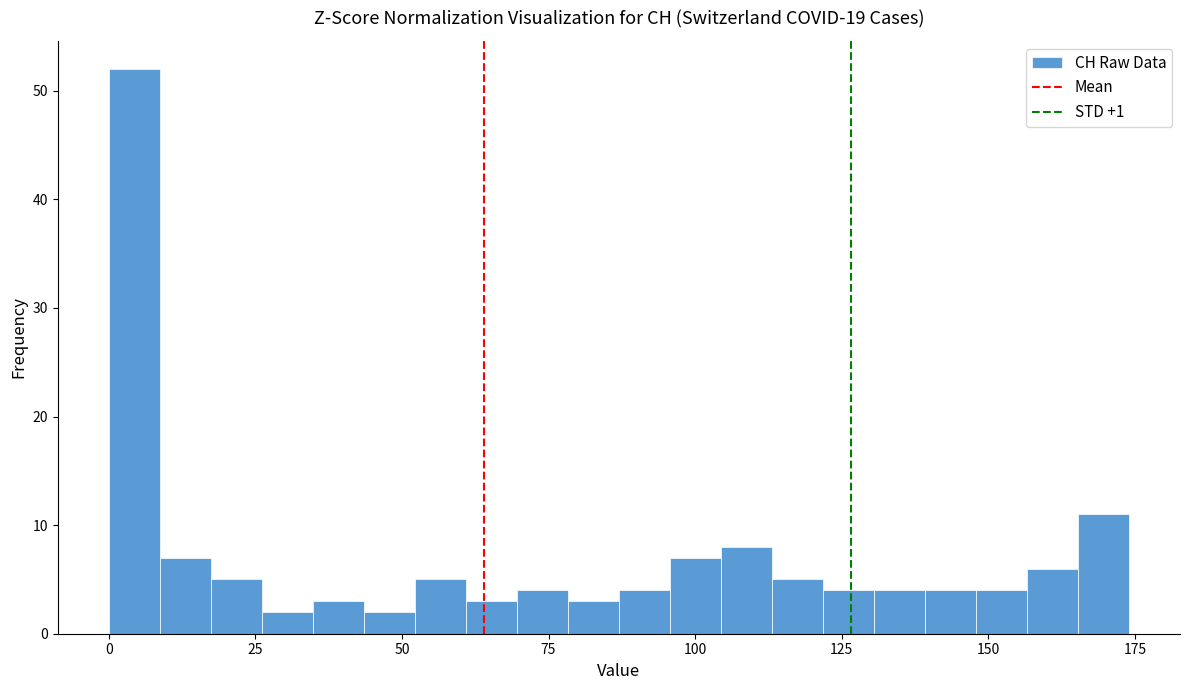

Around what value on the x-axis is the tallest bar? Give the approximate position of its centre, as read against the axis.

5